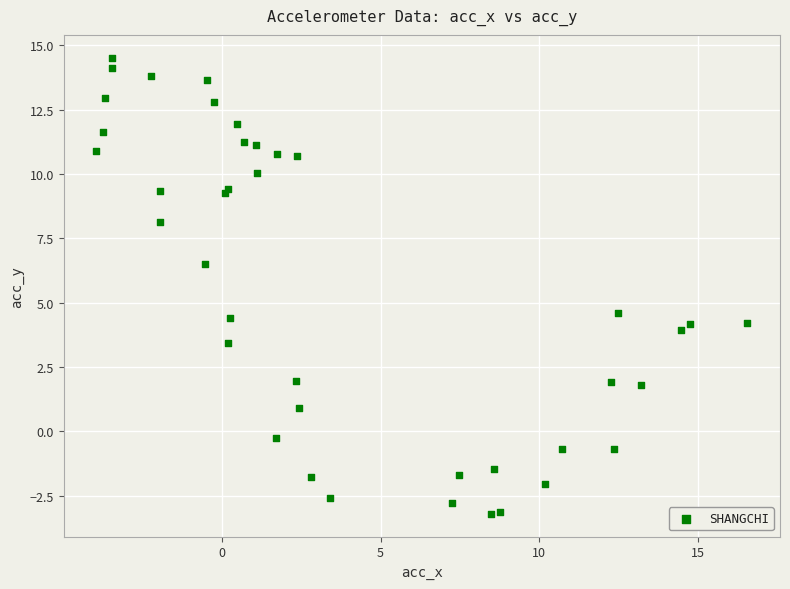

What Y value in the scatter plot is closest to 5?

4.6